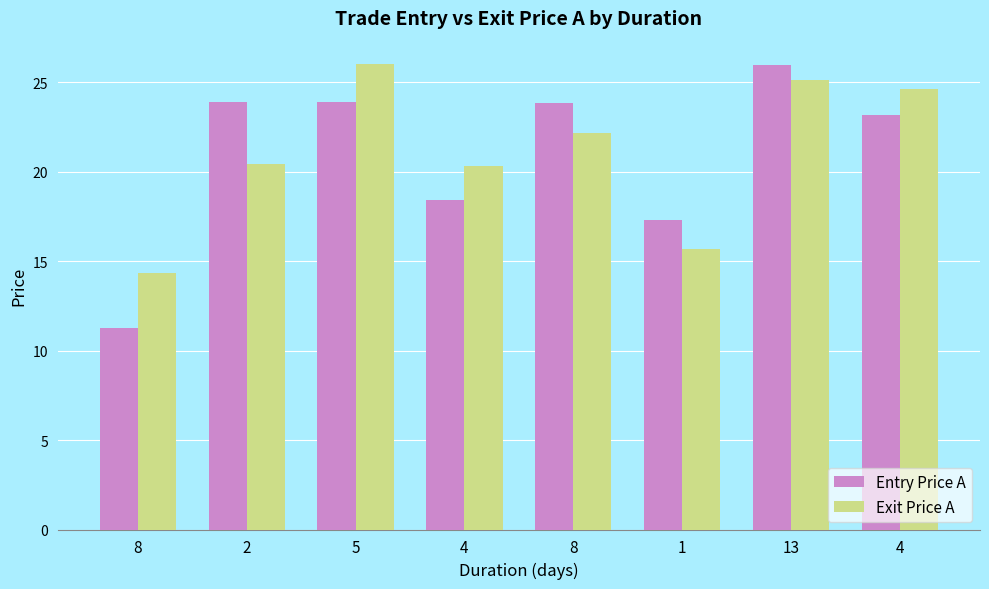

Are the bars horizontal?

No